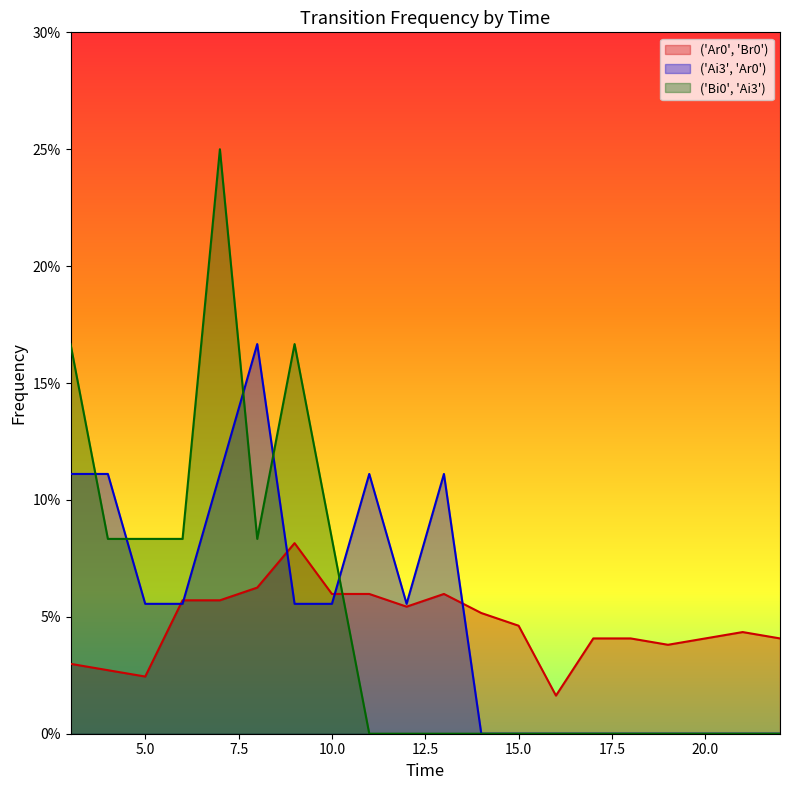

How many values in ('Bi0', 'Ai3') are above zero?

8